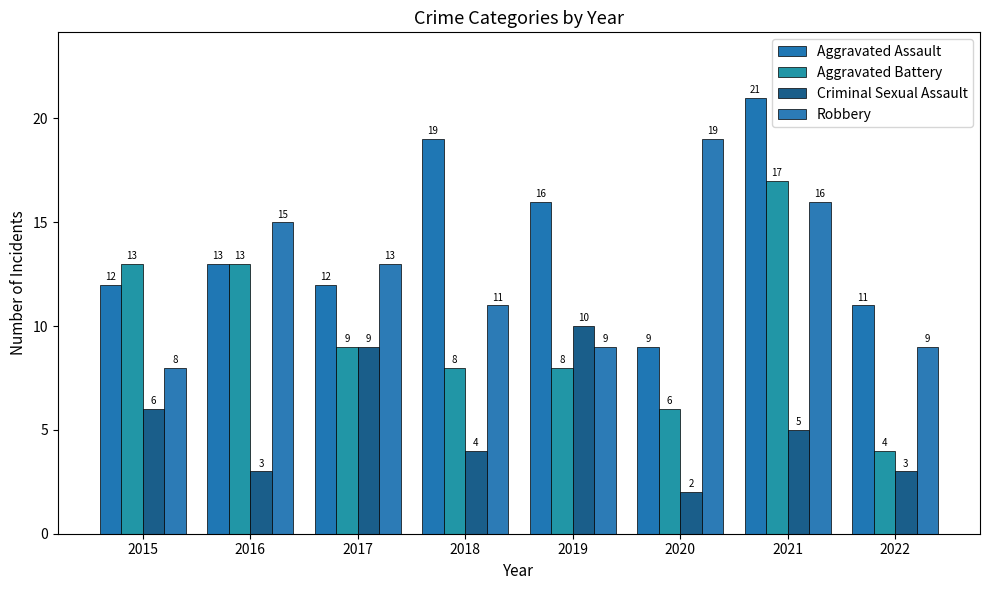

True or false: Aggravated Battery has a value of 12 at 2018.

False